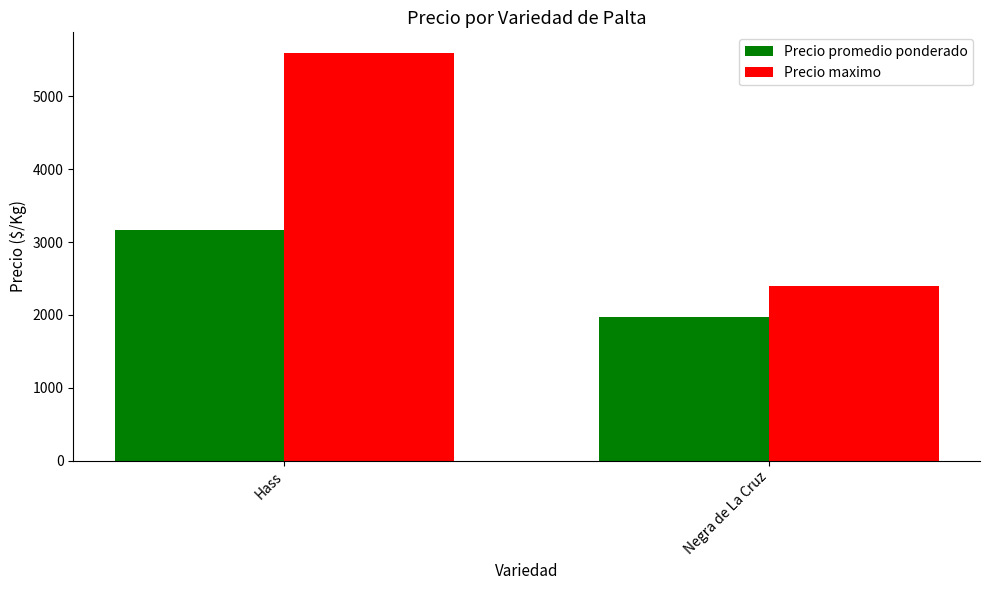

Count the Precio promedio ponderado values in the range 1975 to 3172.

2